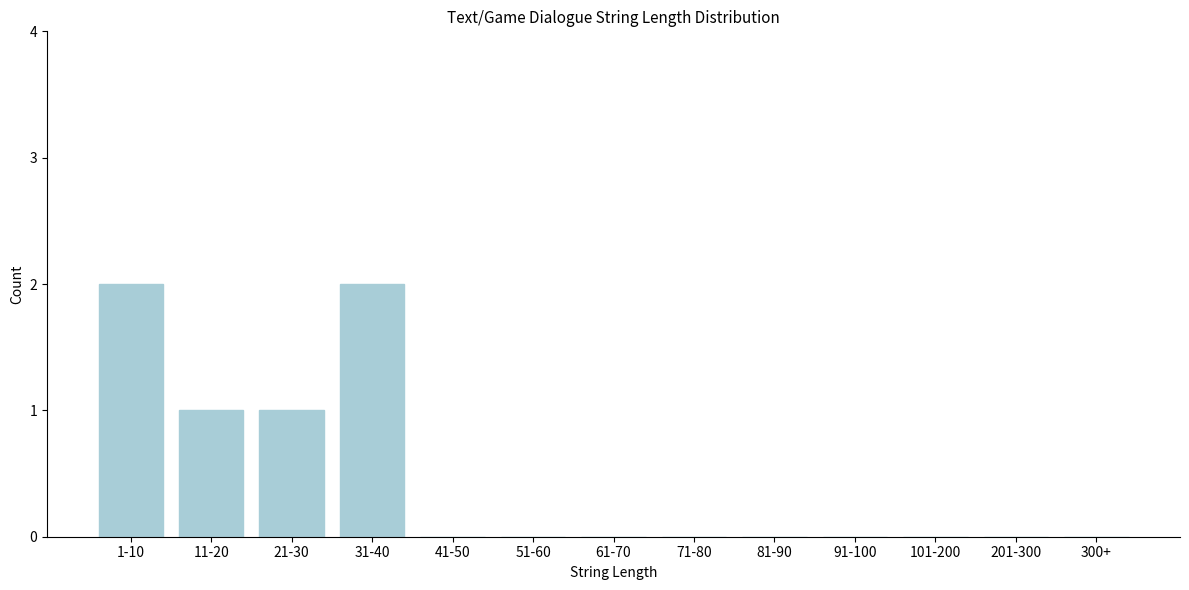

Reading left to right, extract all data points from this chart.

1-10=2	11-20=1	21-30=1	31-40=2	41-50=0	51-60=0	61-70=0	71-80=0	81-90=0	91-100=0	101-200=0	201-300=0	300+=0